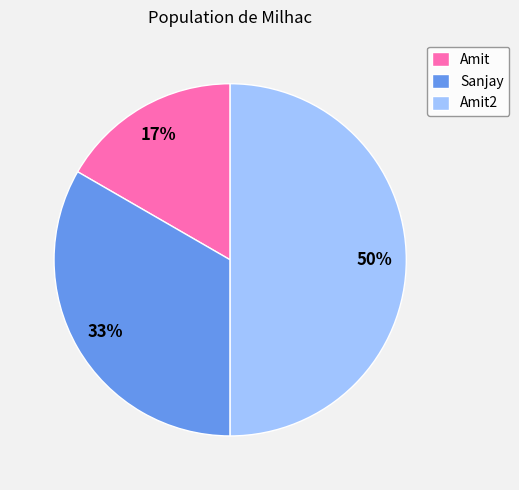

Is it true that Sanjay is 33% of the pie?

True